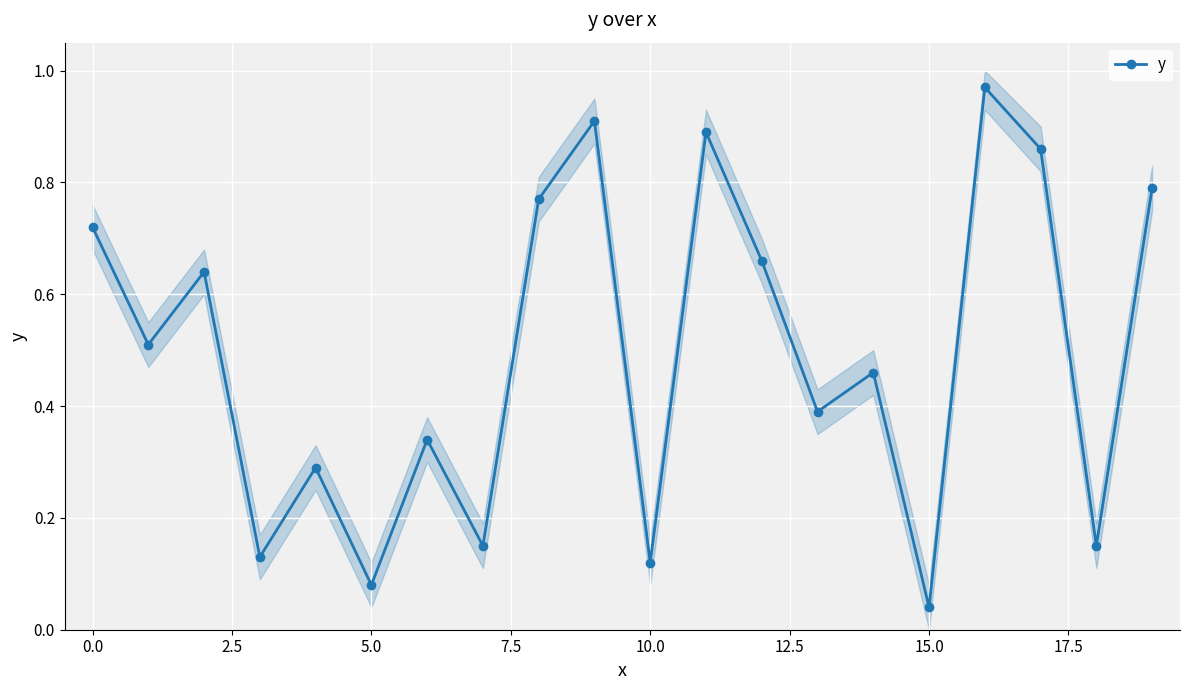

How many points are lower than both their immediate neighbors (excluding endpoints)?

8